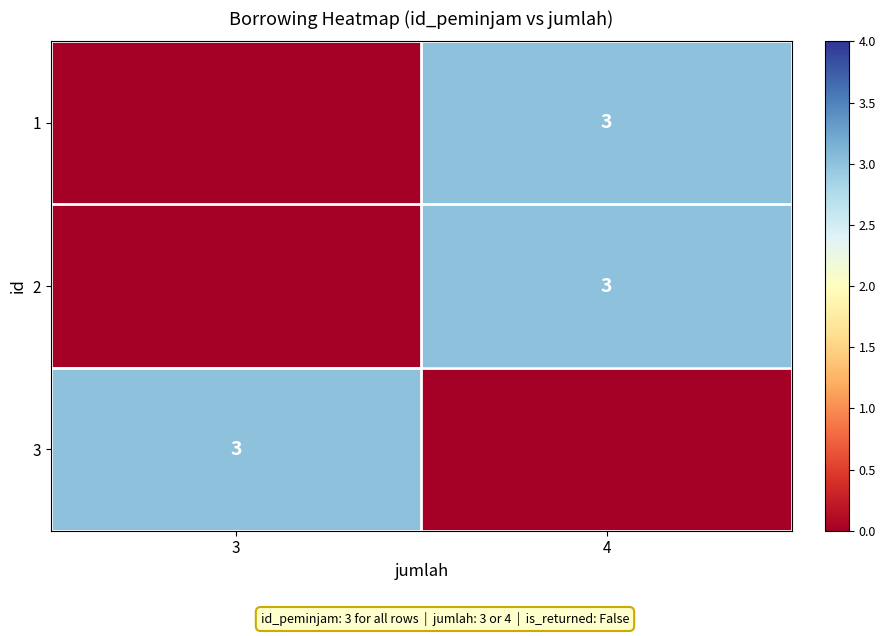

Which has a higher value, 3 or 4?

4